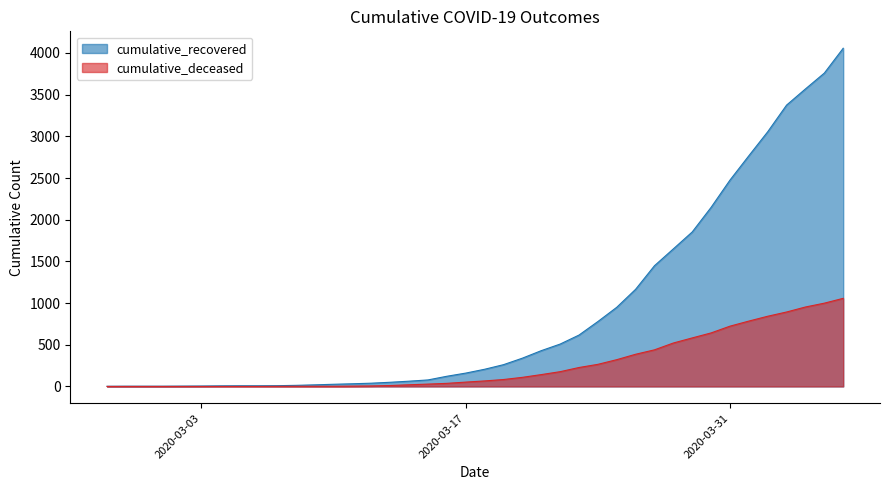

What position from the right is 2020-04-06?

1